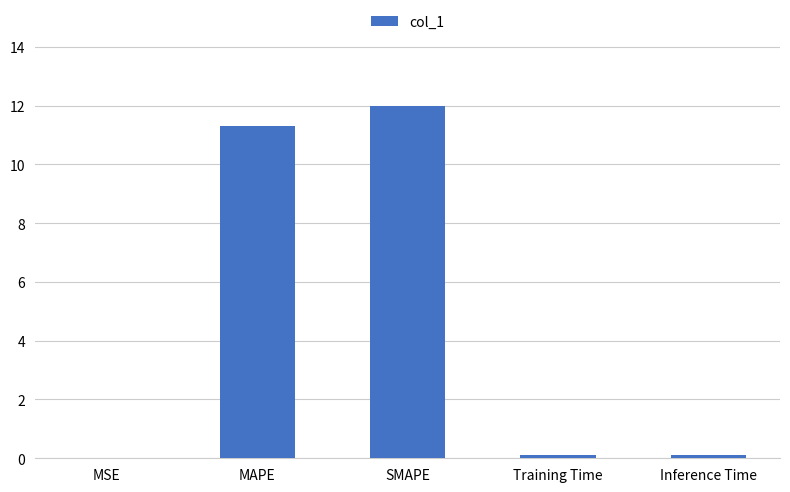

What is the greatest value displayed?

12.0